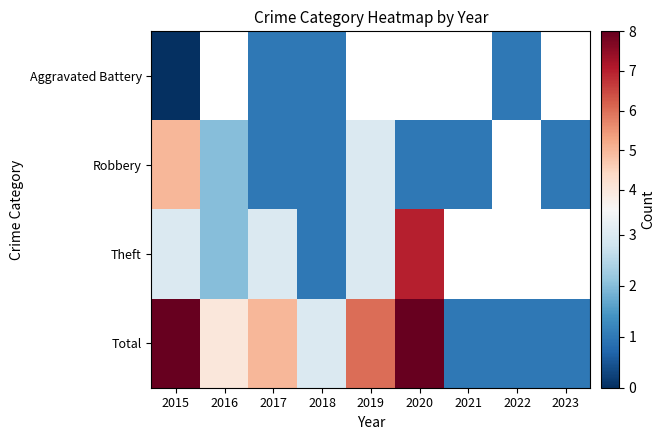

What is the sum of the Theft values at 2015 and 2016?

5.0